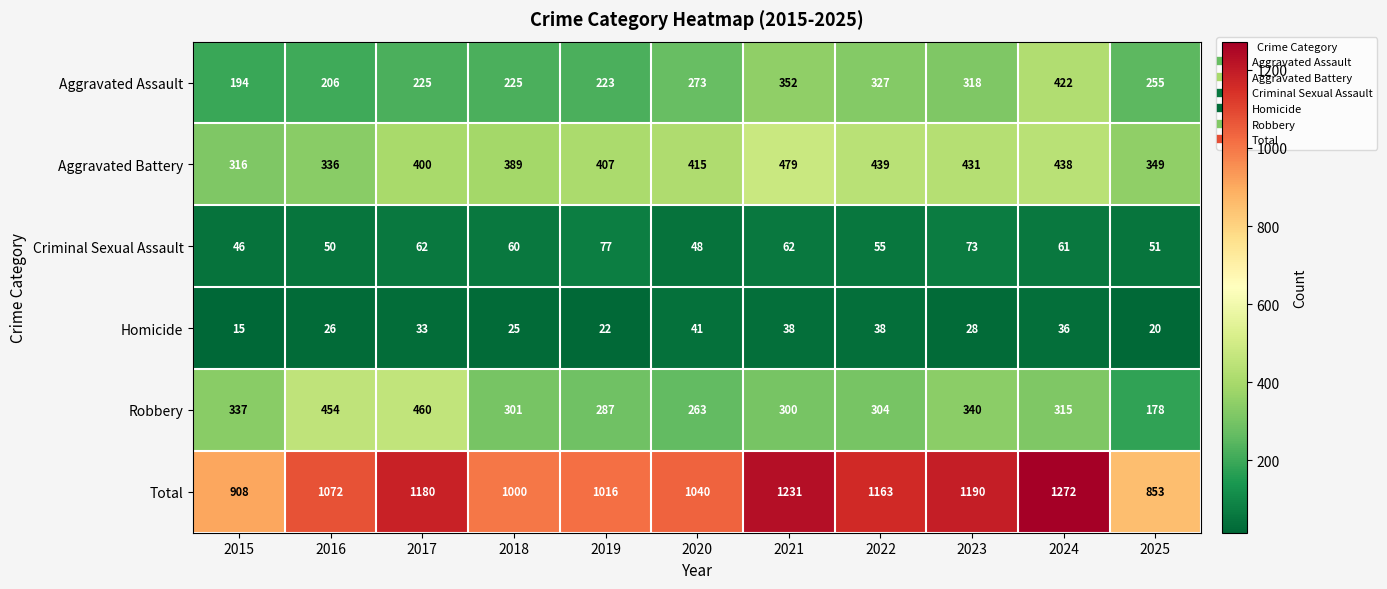

What is the difference between the highest and lowest values at 2021?

1193